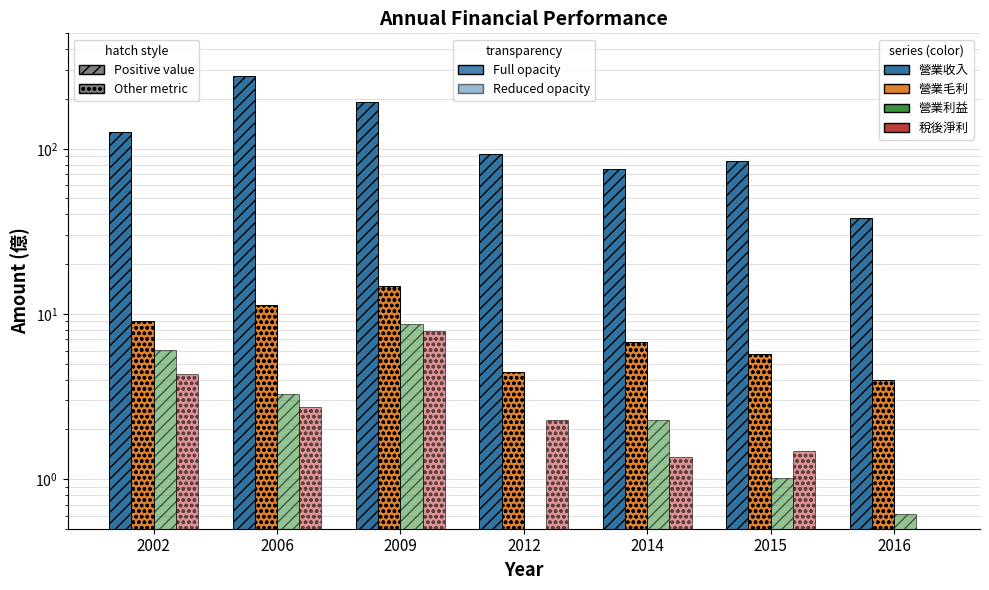

At 2012, list the series in order from largest to smallest.

營業收入, 營業毛利, 稅後淨利, 營業利益